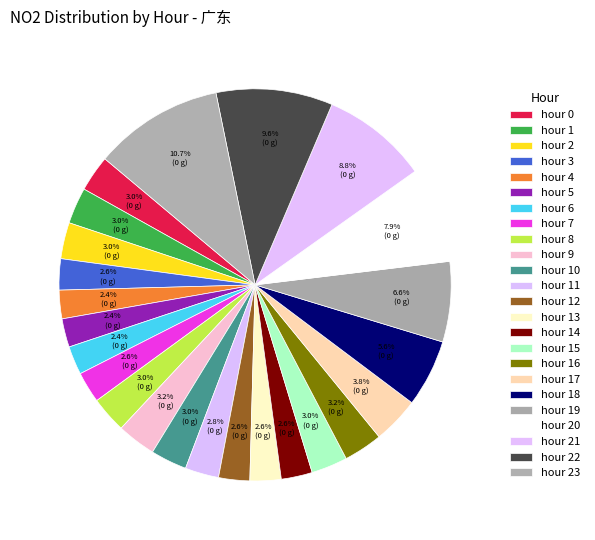

What percentage is the hour 13 slice, to the nearest percent?

3%